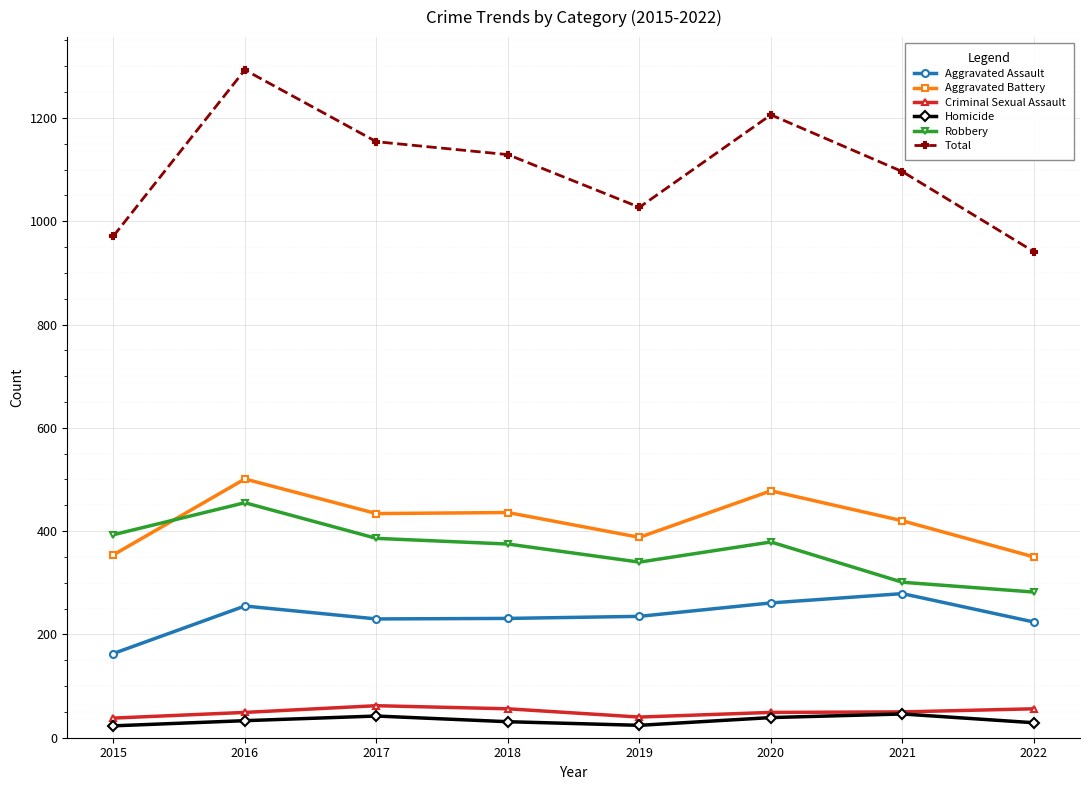

Does the chart display data point markers on the line(s)?

Yes